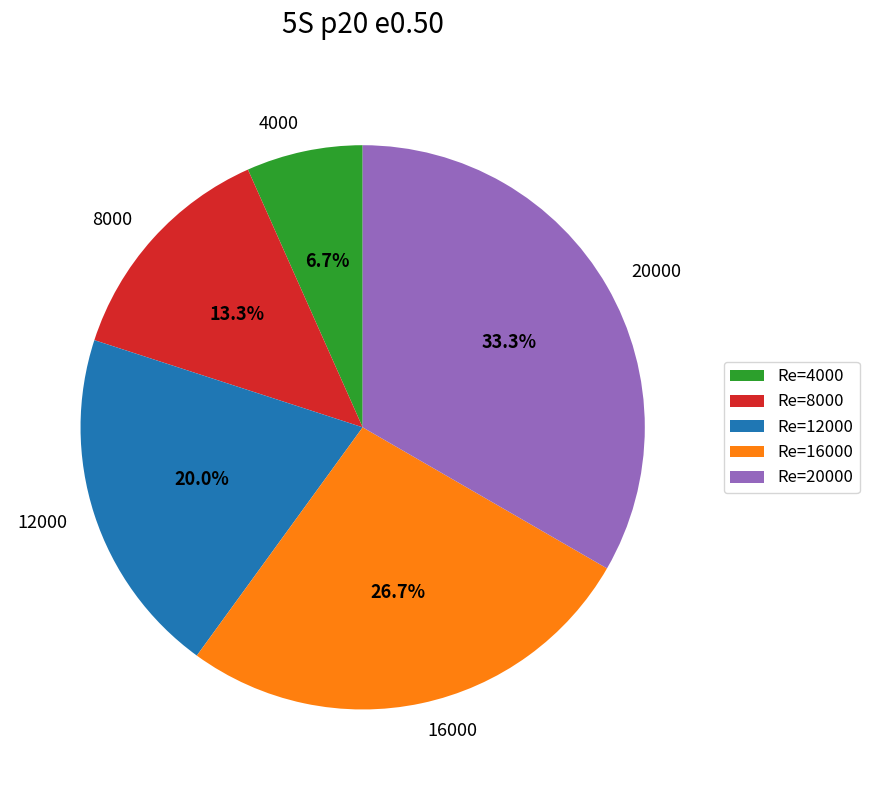

Do 4000 and 20000 together represent more than half of the pie?

No